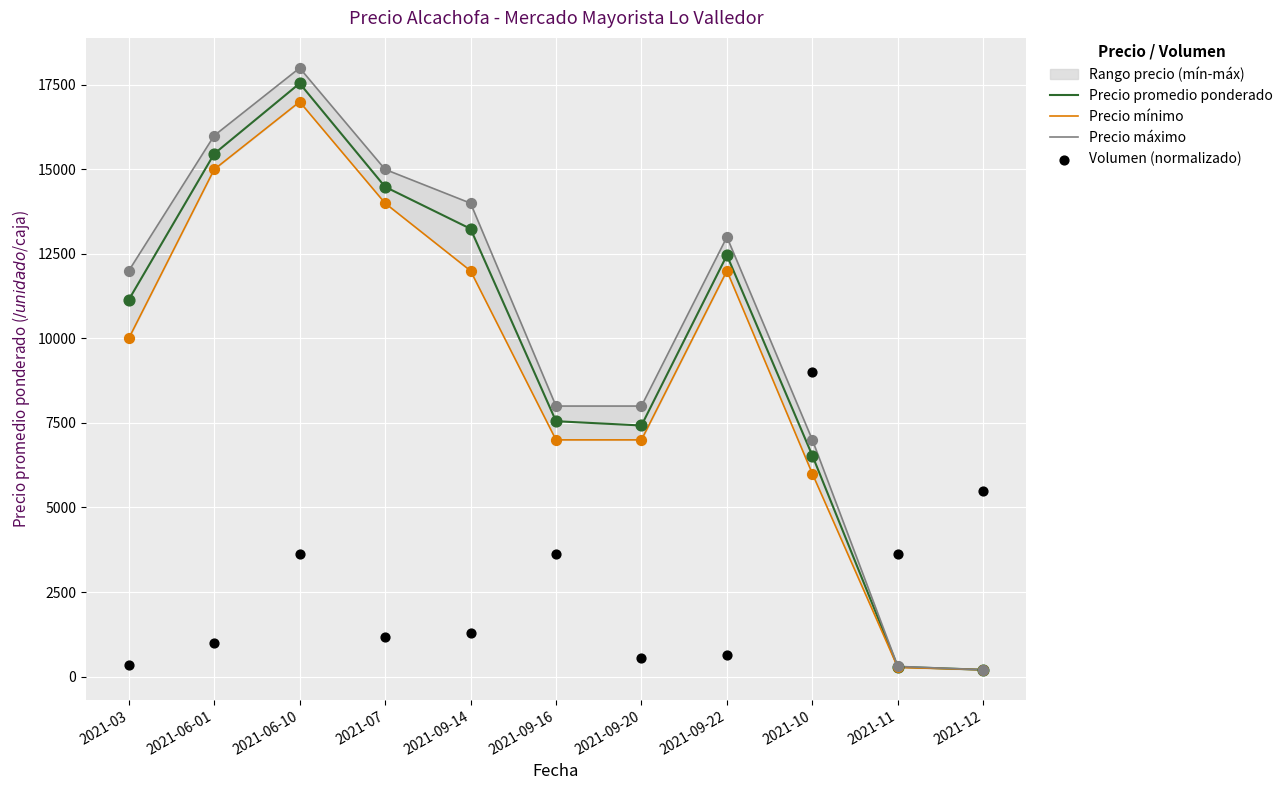

What is the total value across all series at 2021-03?

33493.0